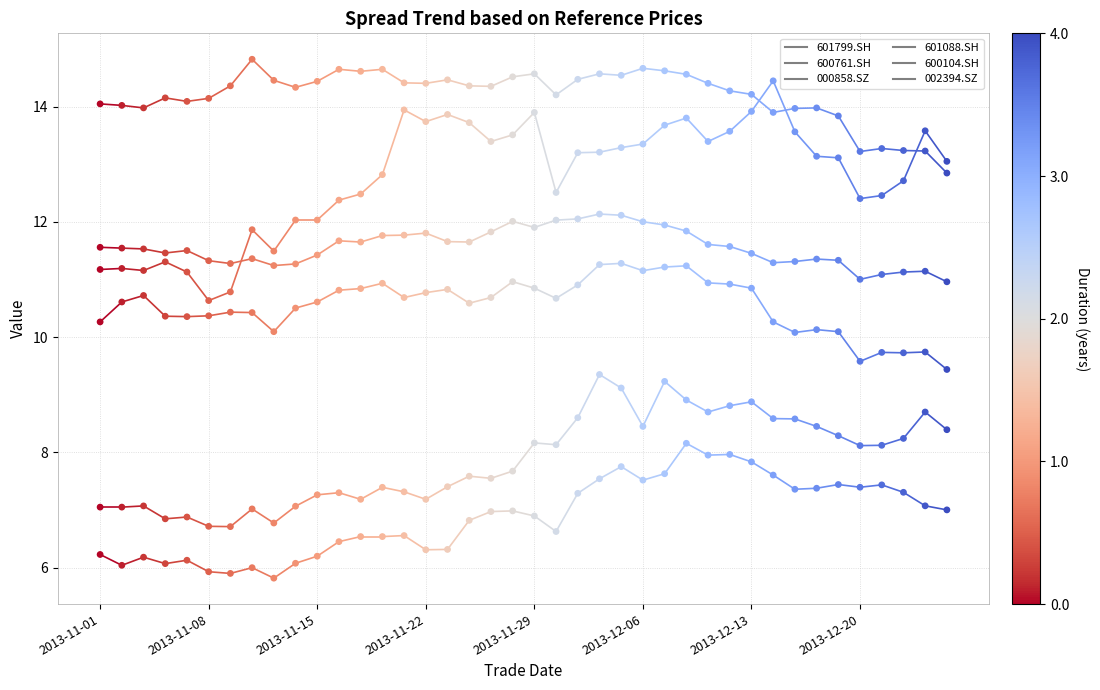

Which series has the largest Y range (max minus min)?

600104.SH